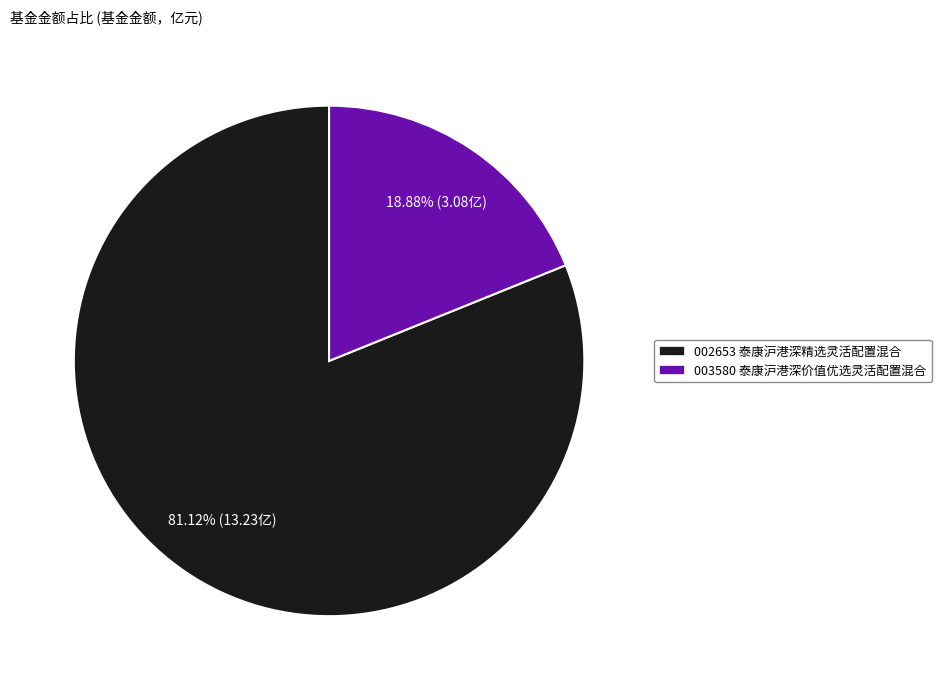

Rank the categories by value from lowest to highest.

003580 泰康沪港深价值优选灵活配置混合, 002653 泰康沪港深精选灵活配置混合